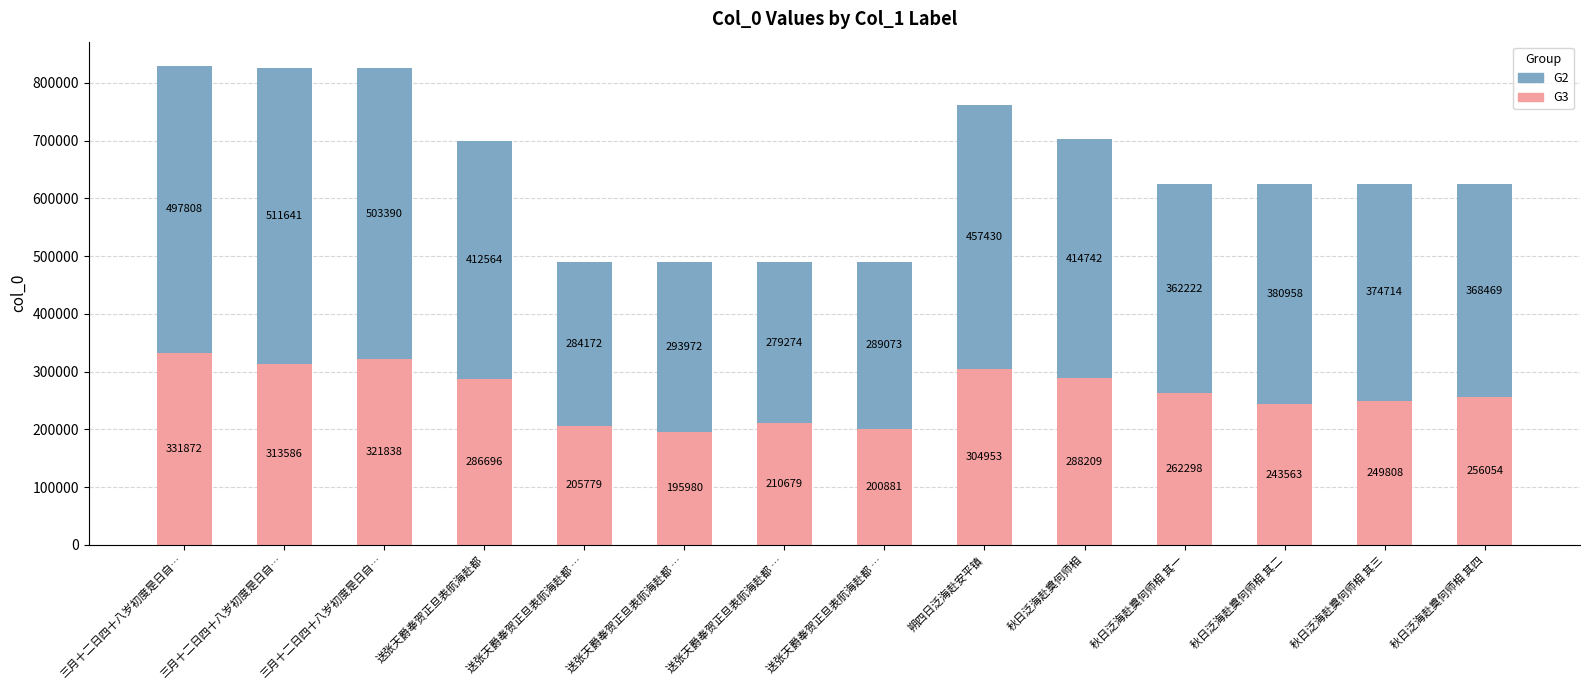

Are the bars horizontal?

No